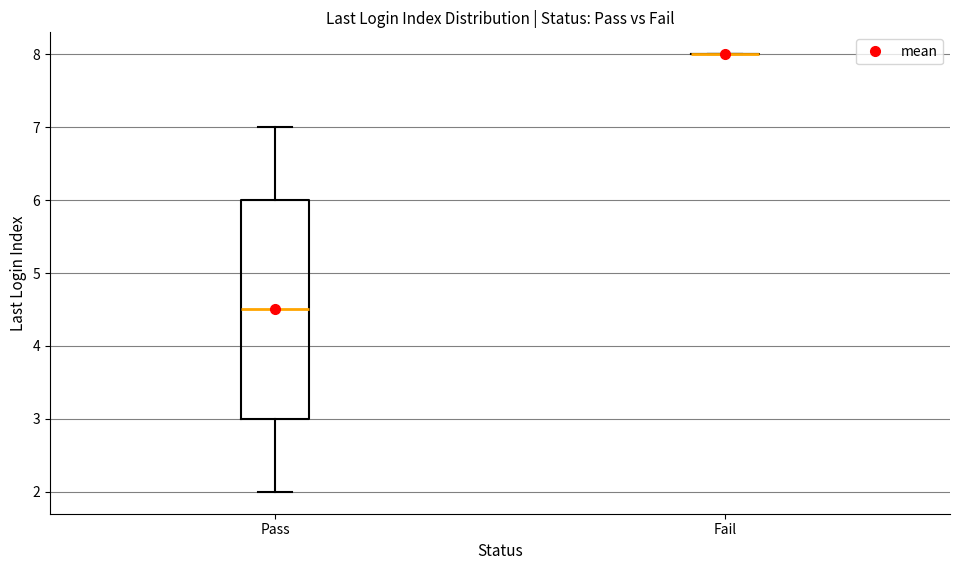

Comparing the boxes themselves (not the whiskers), which one is the tallest?

Pass